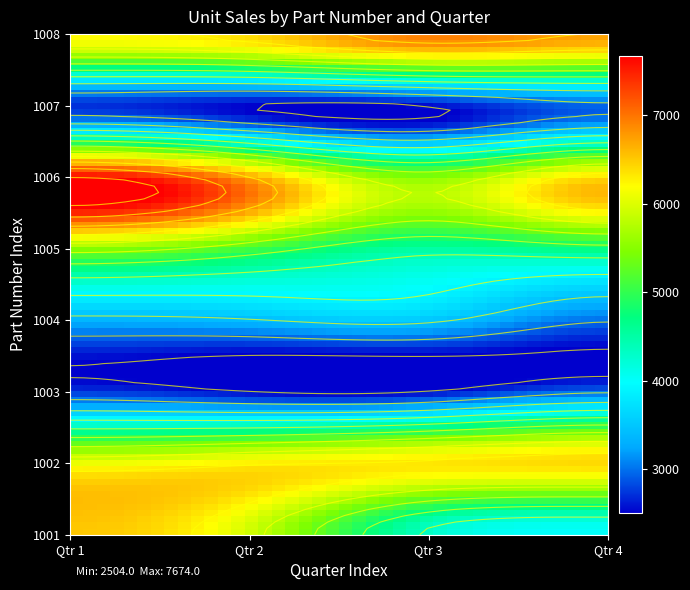

Reading left to right, transcribe all the data shown in this chart.

1001: Qtr 1=6514	Qtr 2=5911	Qtr 3=4325	Qtr 4=4010
1002: Qtr 1=6029	Qtr 2=6211	Qtr 3=6314	Qtr 4=6410
1003: Qtr 1=2721	Qtr 2=2504	Qtr 3=2514	Qtr 4=2921
1004: Qtr 1=3348	Qtr 2=3421	Qtr 3=3511	Qtr 4=3011
1005: Qtr 1=5511	Qtr 2=5079	Qtr 3=4522	Qtr 4=4710
1006: Qtr 1=7674	Qtr 2=6737	Qtr 3=5533	Qtr 4=6409
1007: Qtr 1=2721	Qtr 2=2504	Qtr 3=2514	Qtr 4=2921
1008: Qtr 1=6202	Qtr 2=6401	Qtr 3=6920	Qtr 4=6720